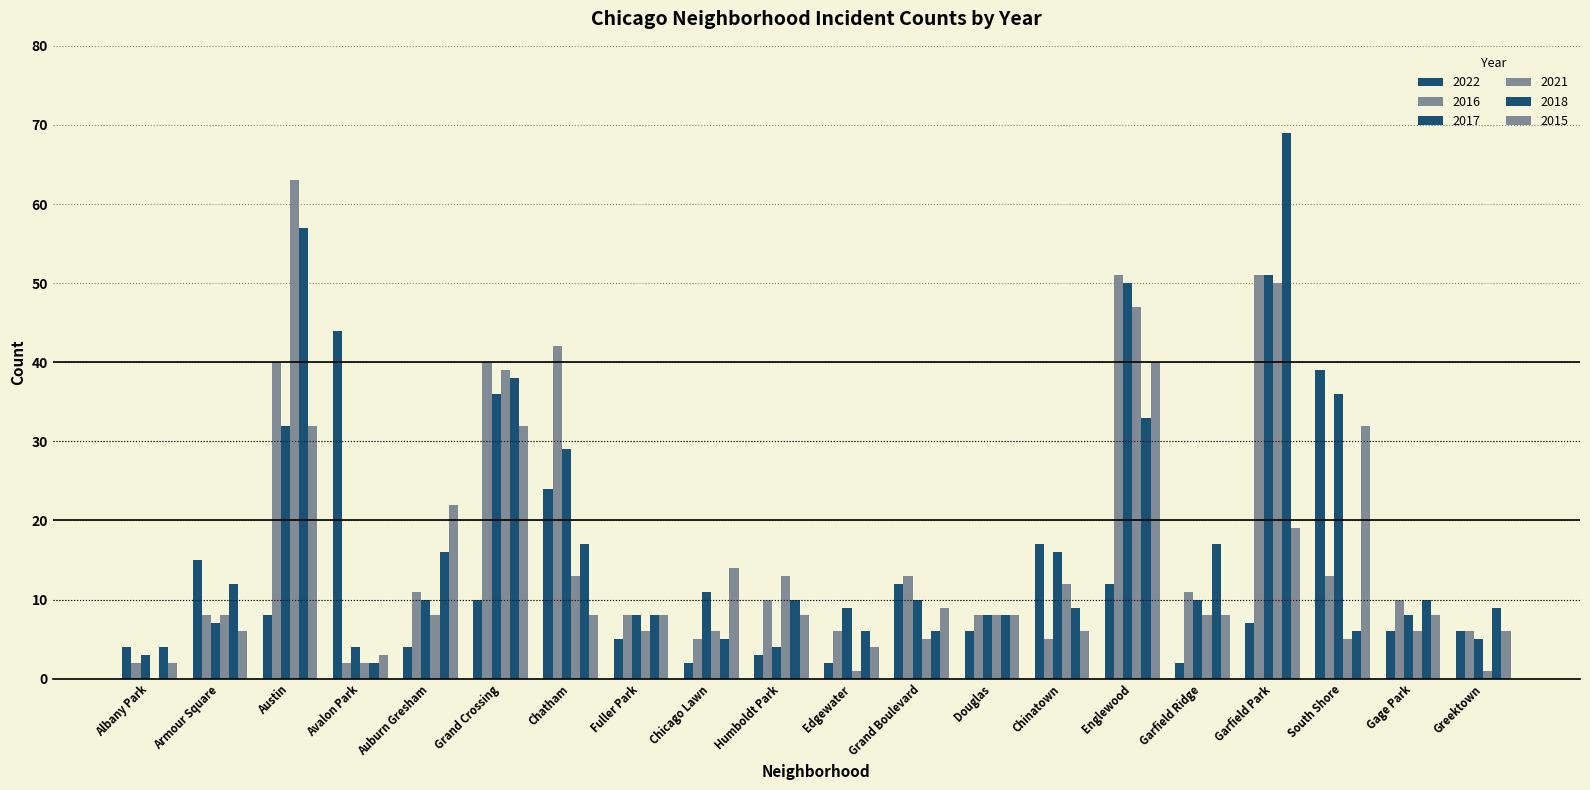

How many series are shown in this chart?

6